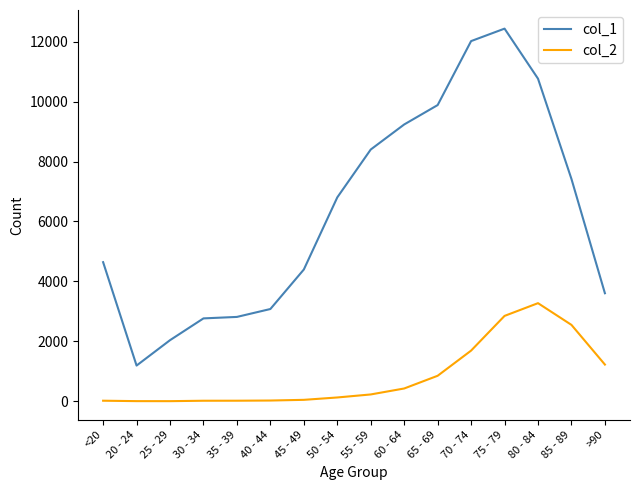

True or false: col_1 has more than 0 points higher than both neighbors.

True